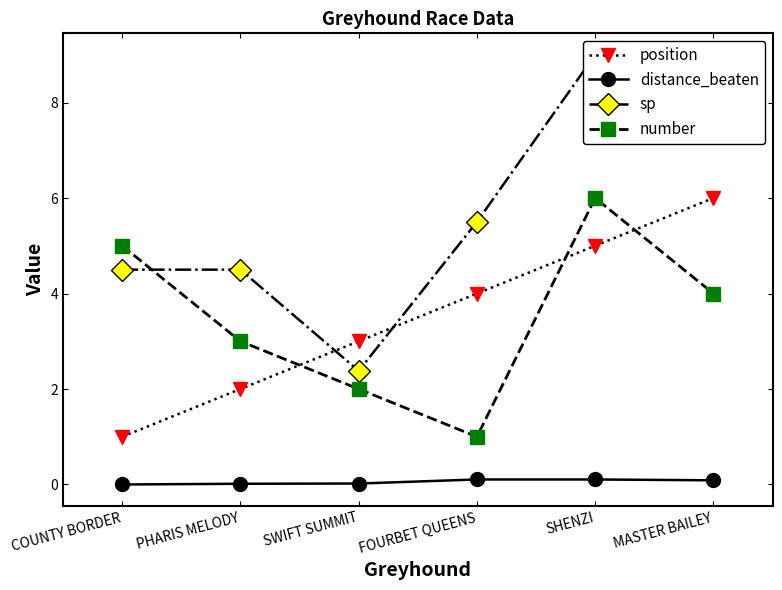

Between which two adjacent categories do sp and position first intersect?

PHARIS MELODY and SWIFT SUMMIT